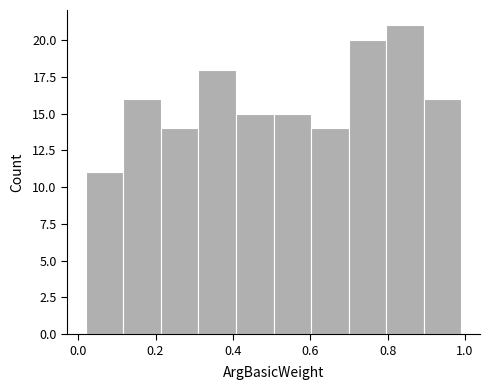

Reading left to right, transcribe this chart: for each bar, give the range it covers on the x-axis and its height. Neither the bar edges nor the heights are printed on the chart, so give them approximately, as read against the axes.

0.02 to 0.12: 11
0.12 to 0.22: 16
0.22 to 0.32: 14
0.32 to 0.40: 18
0.40 to 0.50: 15
0.50 to 0.60: 15
0.60 to 0.70: 14
0.70 to 0.80: 20
0.80 to 0.90: 21
0.90 to 1.00: 16